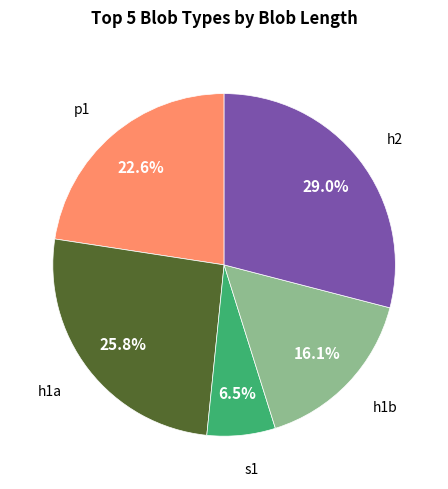

Is there a majority slice in this chart?

No